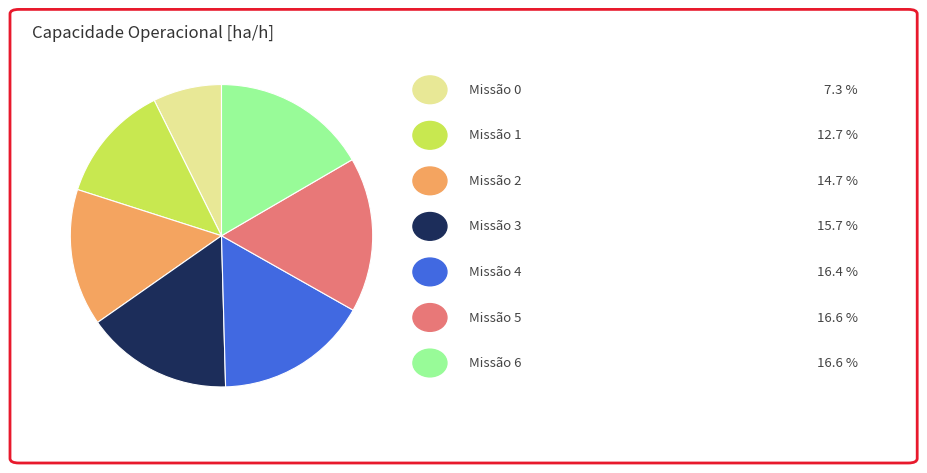

Does any single category account for the majority?

No